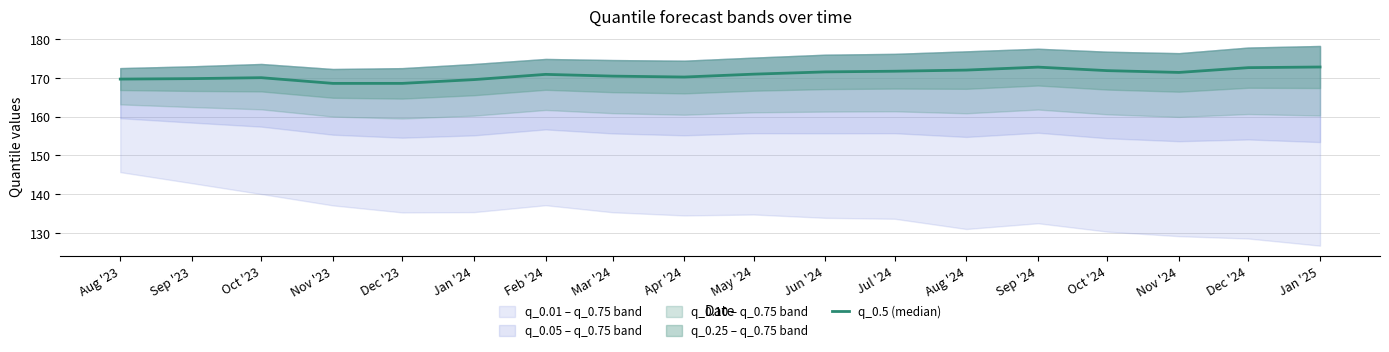

What is the approximate value at Jun '24?

171.5